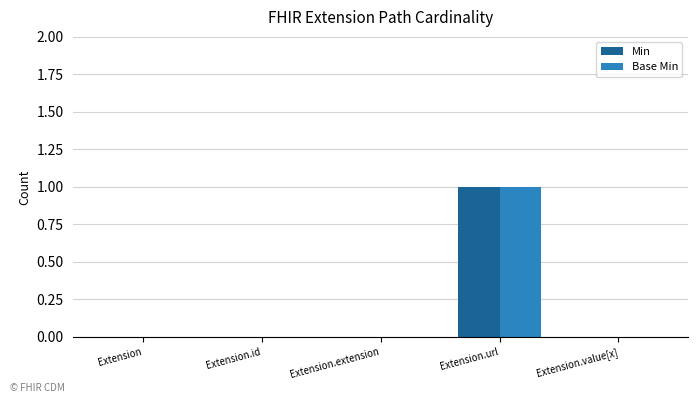

The value of Base Min at Extension.url is 1. True or false?

True